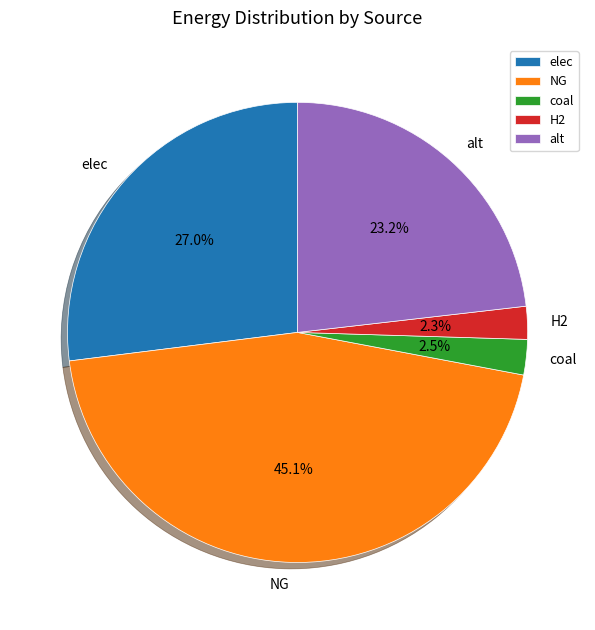

Do H2 and elec together represent more than half of the pie?

No